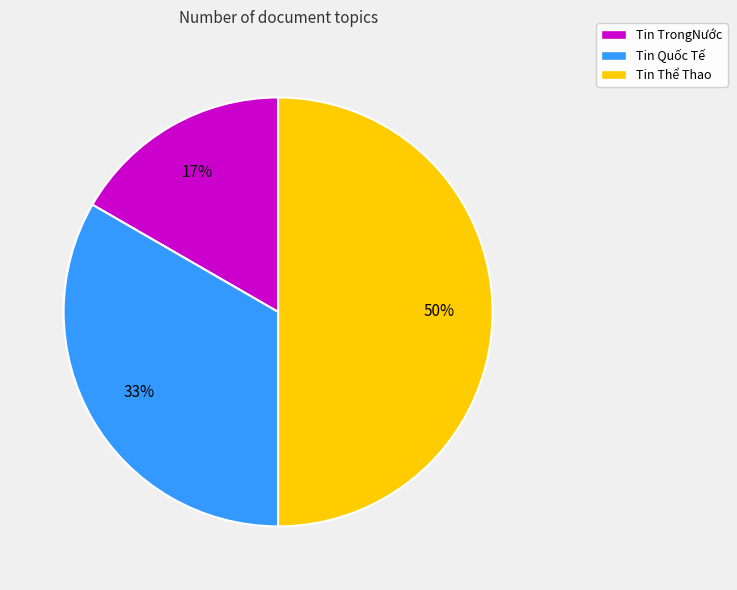

What is the ratio of the value at Tin TrongNước to the value at Tin Thể Thao?

0.3